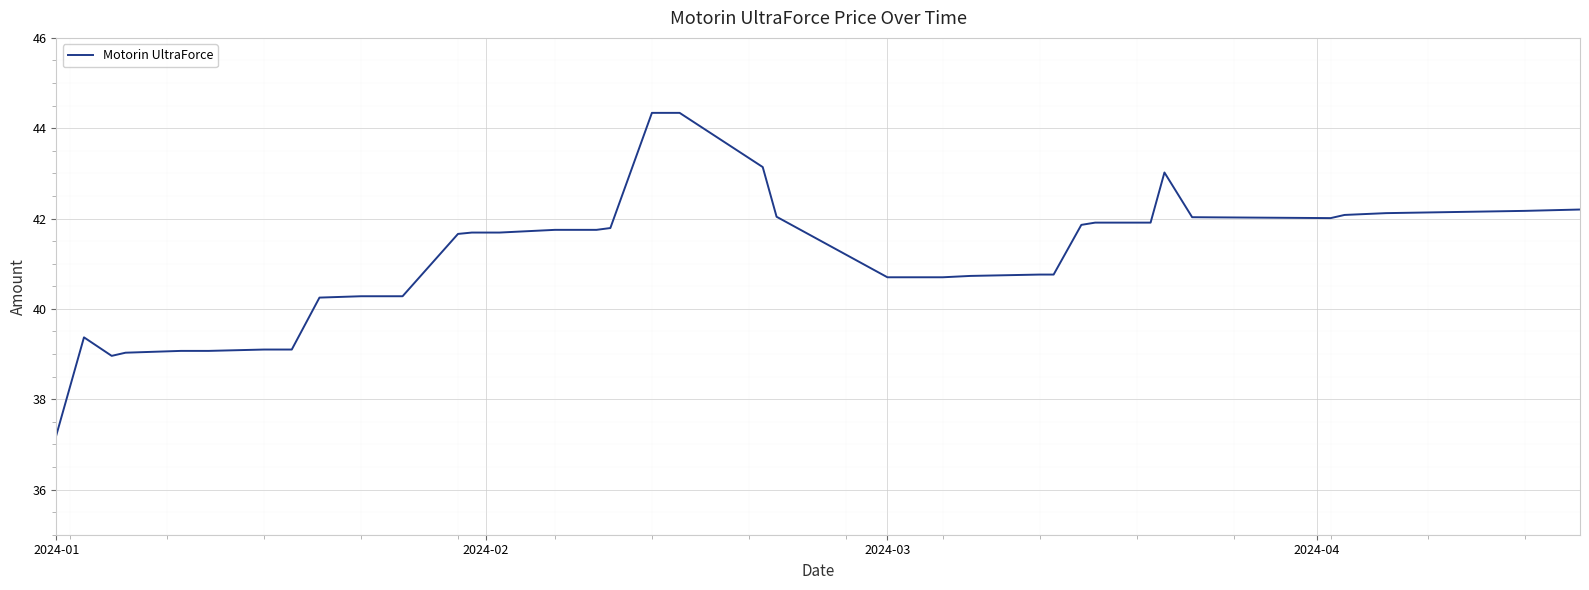

What is the minimum value shown in the chart?

37.2